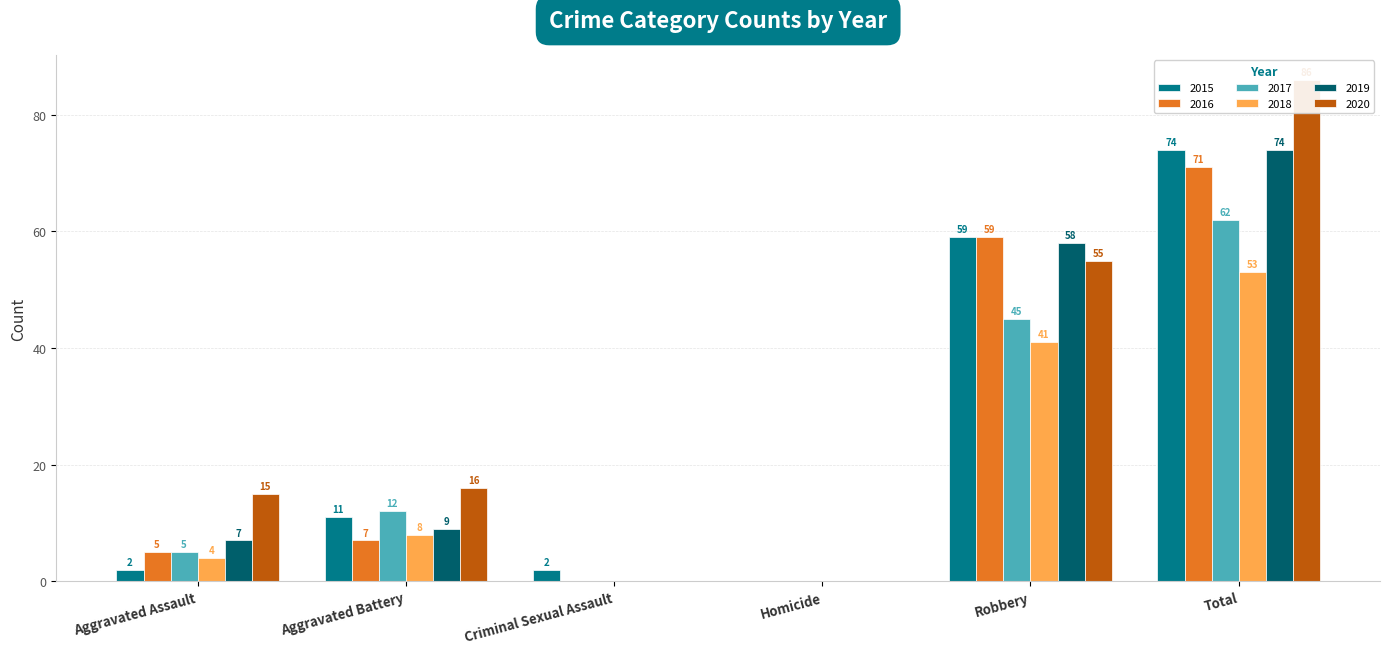

Reading left to right, extract all data points from this chart.

2015: Aggravated Assault=2	Aggravated Battery=11	Criminal Sexual Assault=2	Homicide=0	Robbery=59	Total=74
2016: Aggravated Assault=5	Aggravated Battery=7	Criminal Sexual Assault=0	Homicide=0	Robbery=59	Total=71
2017: Aggravated Assault=5	Aggravated Battery=12	Criminal Sexual Assault=0	Homicide=0	Robbery=45	Total=62
2018: Aggravated Assault=4	Aggravated Battery=8	Criminal Sexual Assault=0	Homicide=0	Robbery=41	Total=53
2019: Aggravated Assault=7	Aggravated Battery=9	Criminal Sexual Assault=0	Homicide=0	Robbery=58	Total=74
2020: Aggravated Assault=15	Aggravated Battery=16	Criminal Sexual Assault=0	Homicide=0	Robbery=55	Total=86